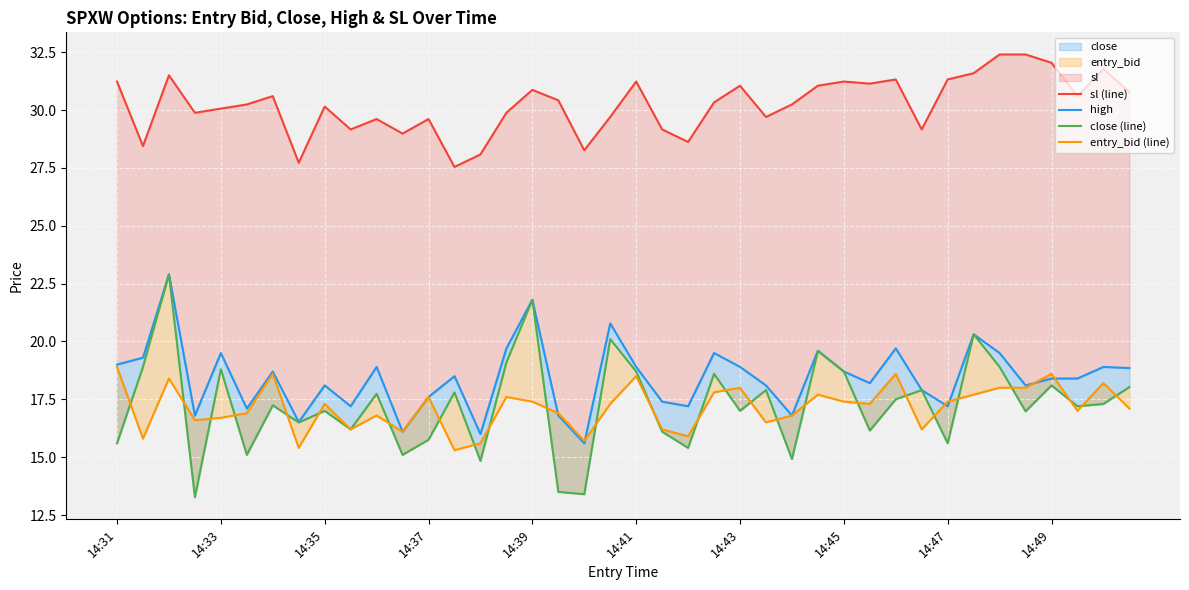

What is the difference between the sl (line) values at 14 and 20?

3.2